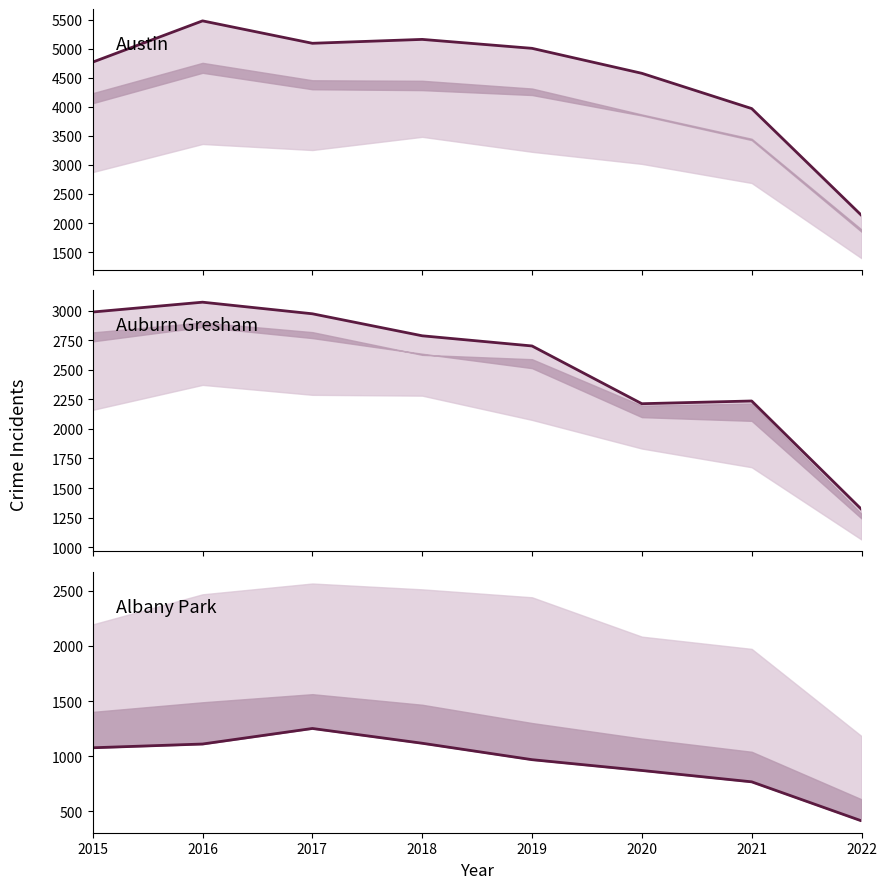

What is the difference between the maximum and minimum values in the Austin series?

3349